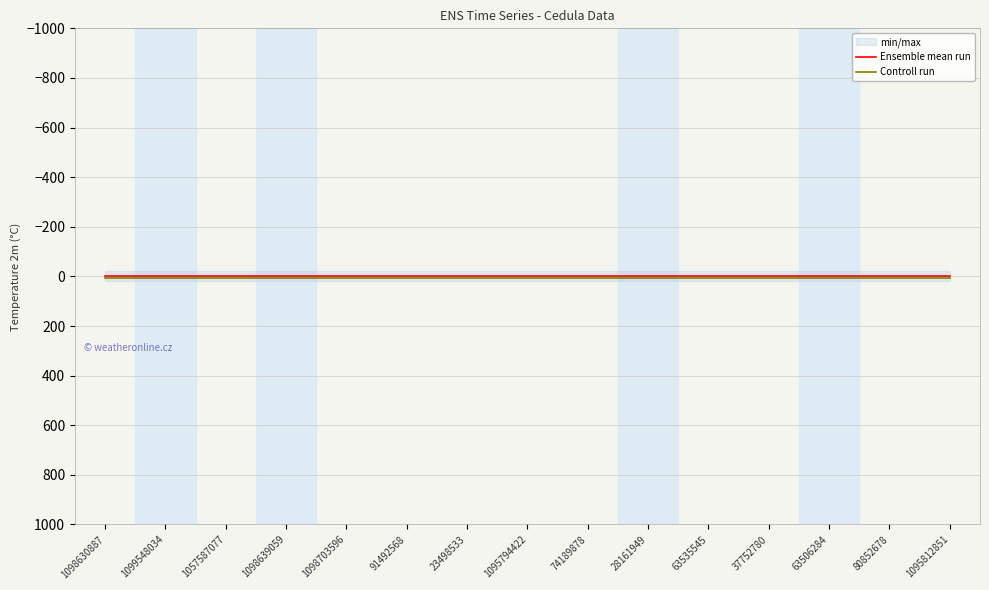

Which series has the largest total across all categories?

Controll run